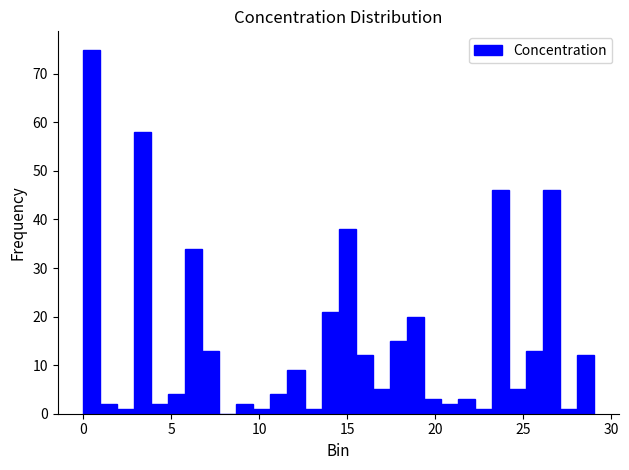

Around what value on the x-axis is the tallest bar? Give the approximate position of its centre, as read against the axis.

0.5